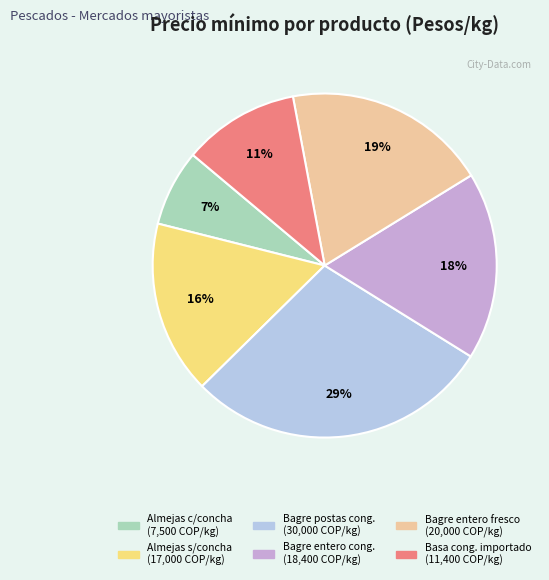

Count the number of slices in the pie.

6